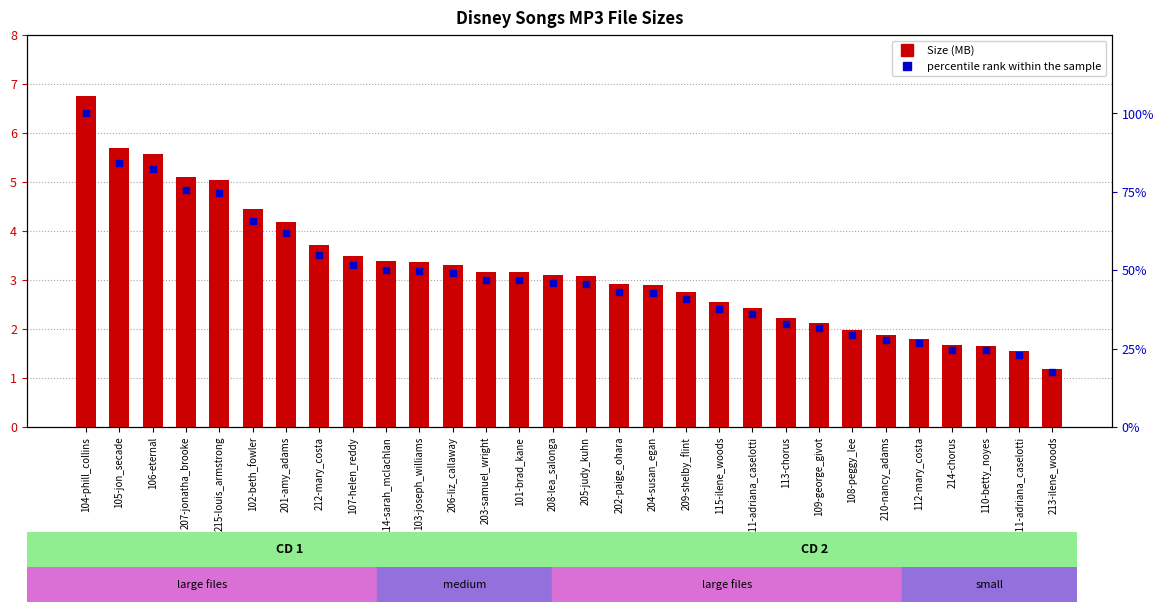

At how many categories does at least one series exceed 93?

1